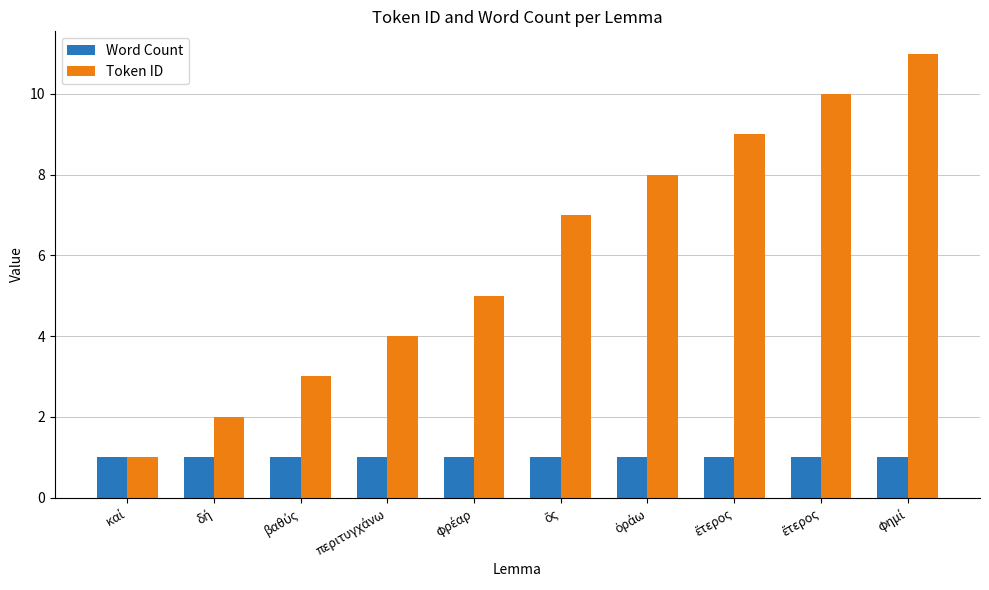

Reading left to right, extract all data points from this chart.

Word Count: καί=1	δή=1	βαθύς=1	περιτυγχάνω=1	φρέαρ=1	ὅς=1	ὁράω=1	ἕτερος=1	ἕτερος=1	φημί=1
Token ID: καί=1	δή=2	βαθύς=3	περιτυγχάνω=4	φρέαρ=5	ὅς=7	ὁράω=8	ἕτερος=9	ἕτερος=10	φημί=11